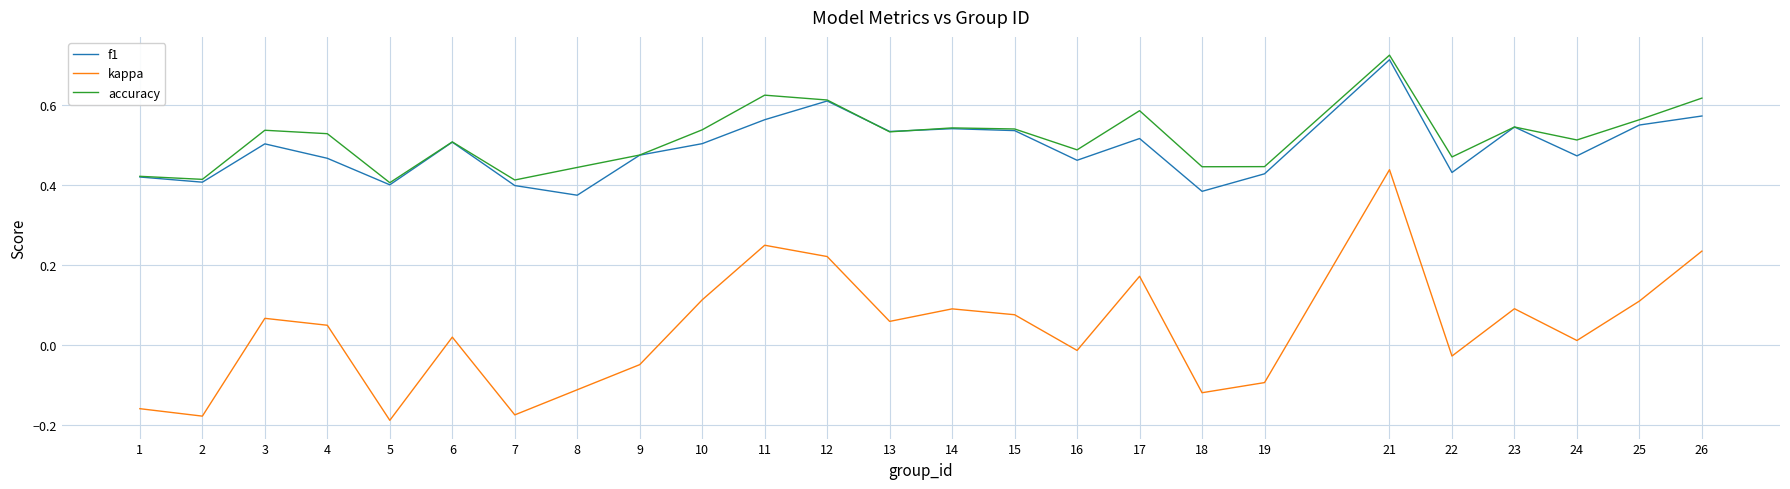

Is it true that kappa equals -0.1 at 7?

False